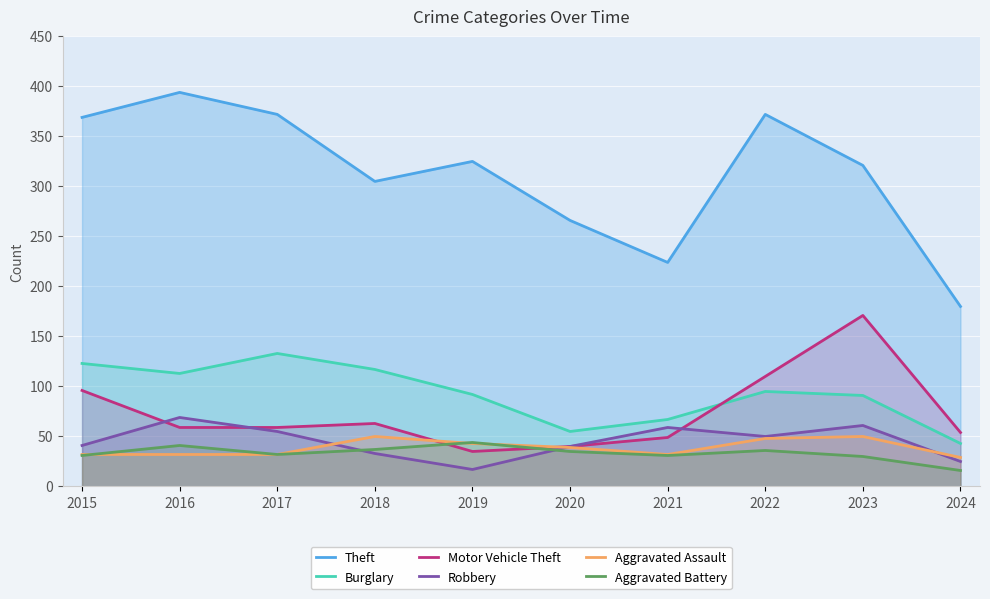

What are all the series names shown in the legend?

Theft, Burglary, Motor Vehicle Theft, Robbery, Aggravated Assault, Aggravated Battery